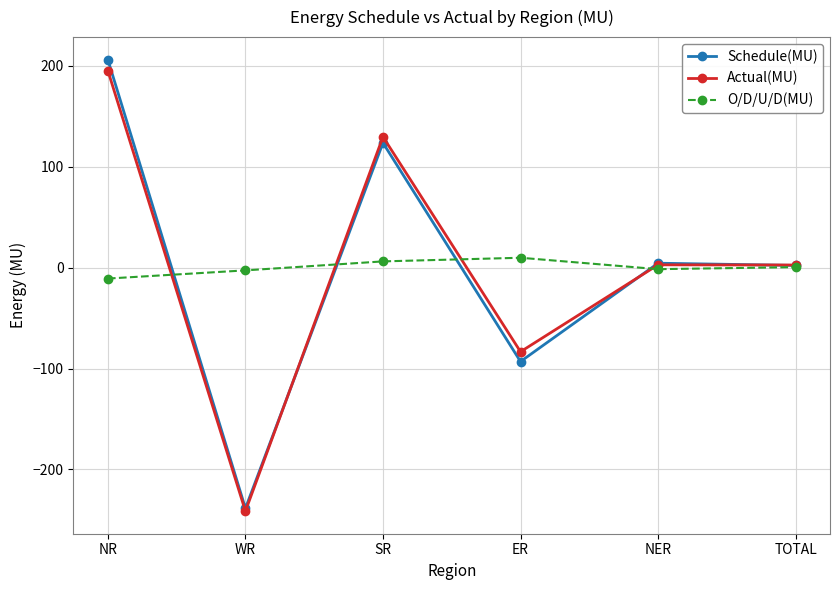

True or false: Actual(MU) has a value of -83.4 at ER.

True